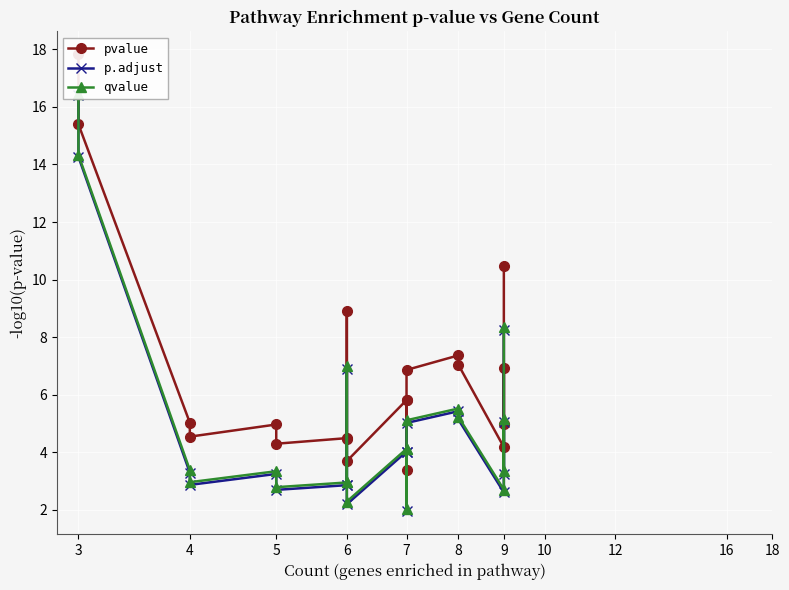

Between 12 and 16, which is larger?

16